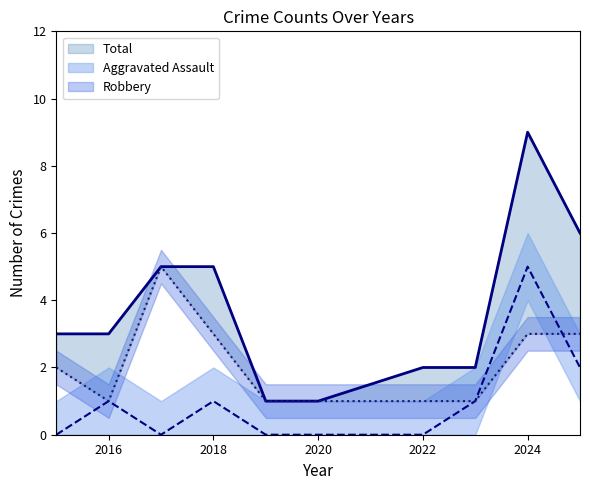

Rank the categories by Total value from highest to lowest.

2024, 2025, 2017, 2018, 2015, 2016, 2022, 2023, 2019, 2020